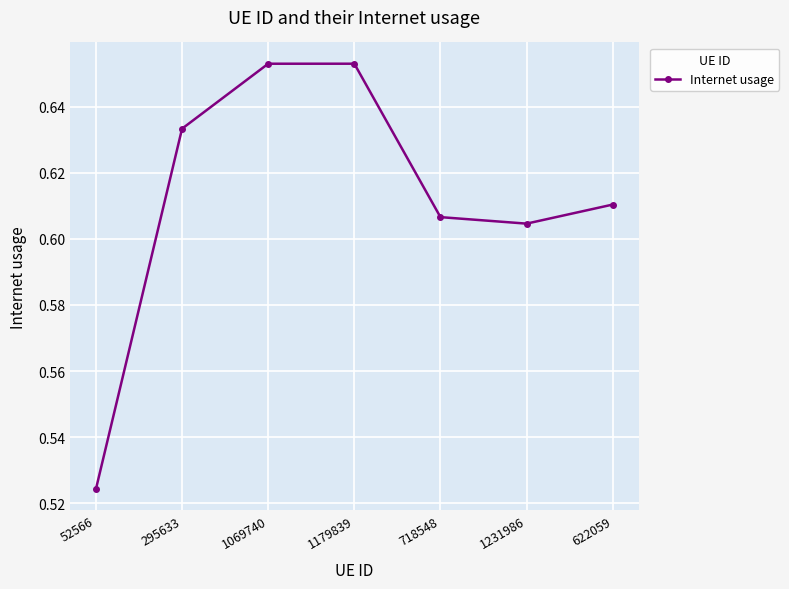

Between 718548 and 622059, which is larger?

622059